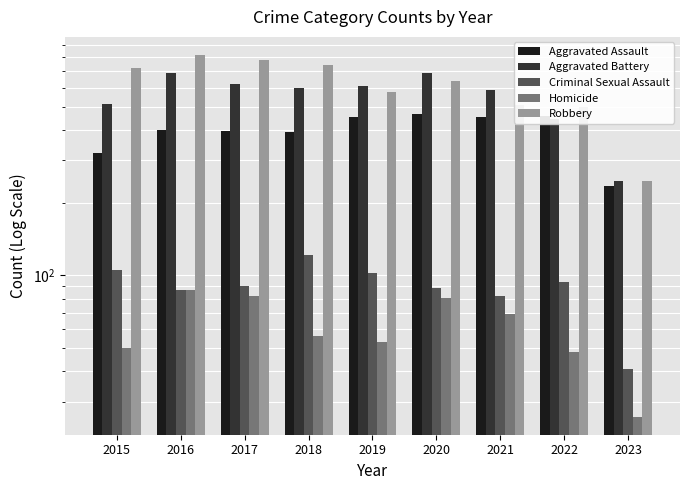

Which series has the largest total across all categories?

Robbery